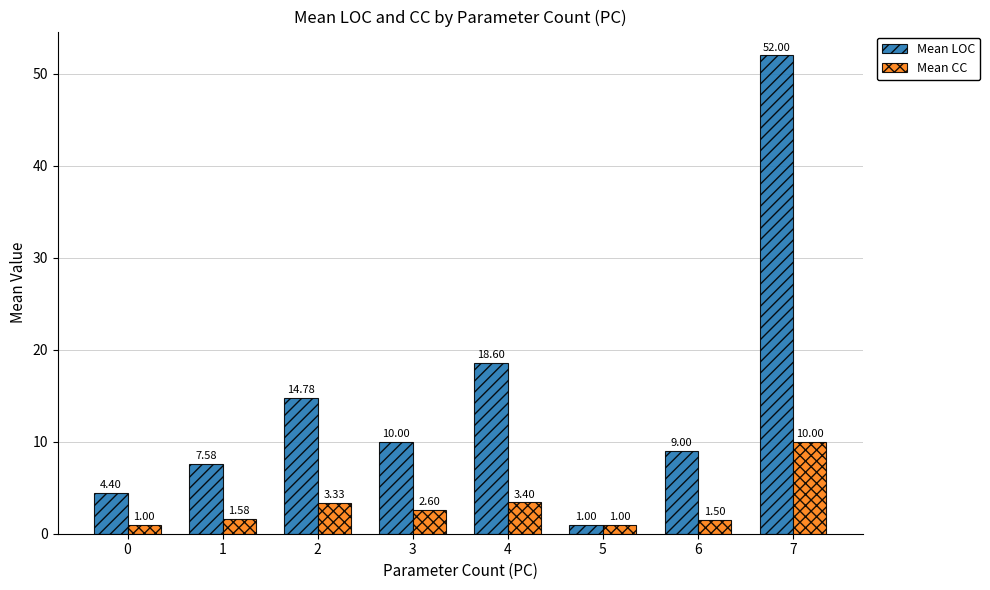

What is the value of the Mean LOC bar at the 5th from the left?

18.6